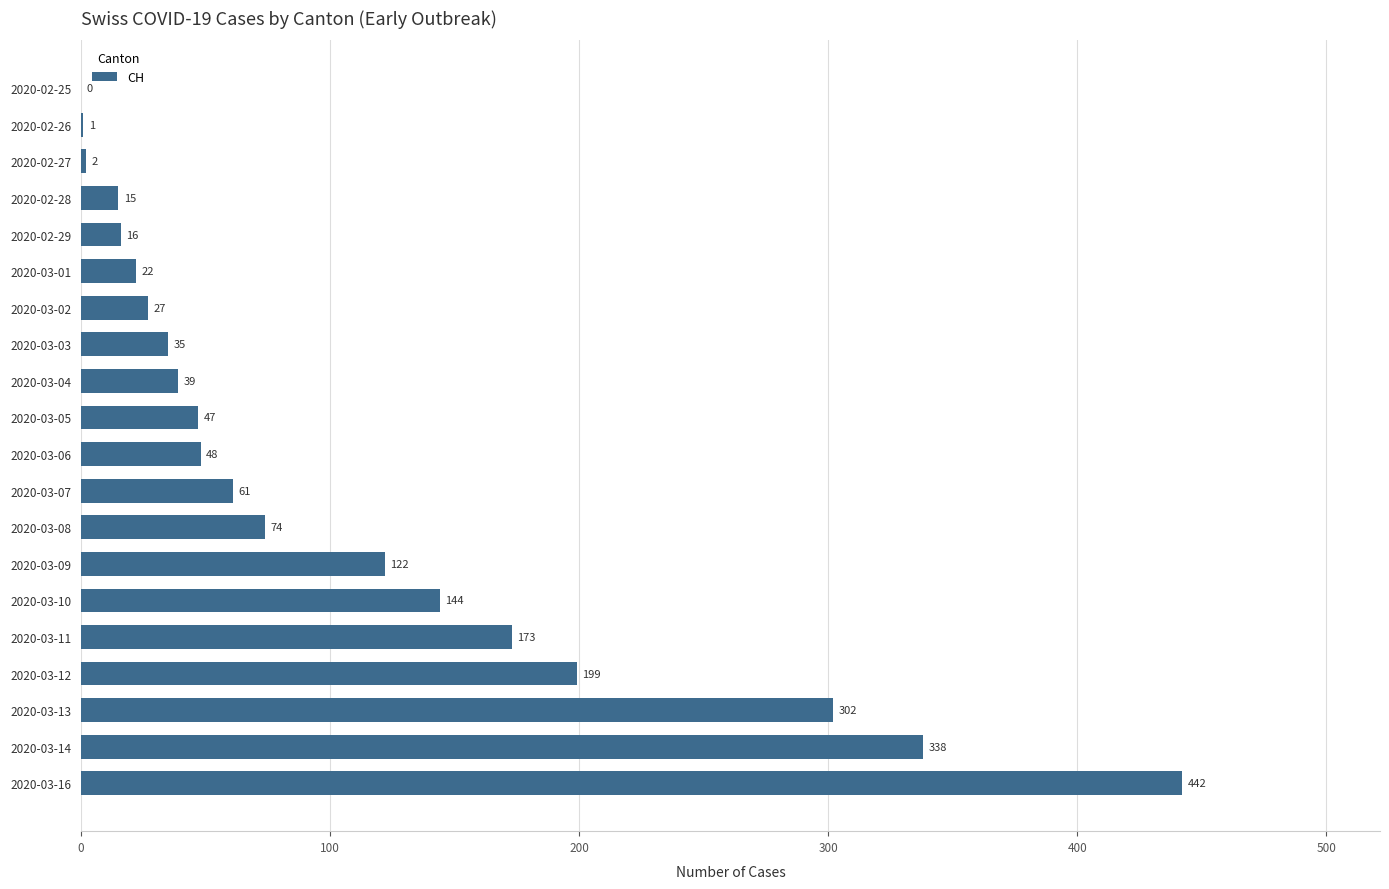

How many positive values are there?

19